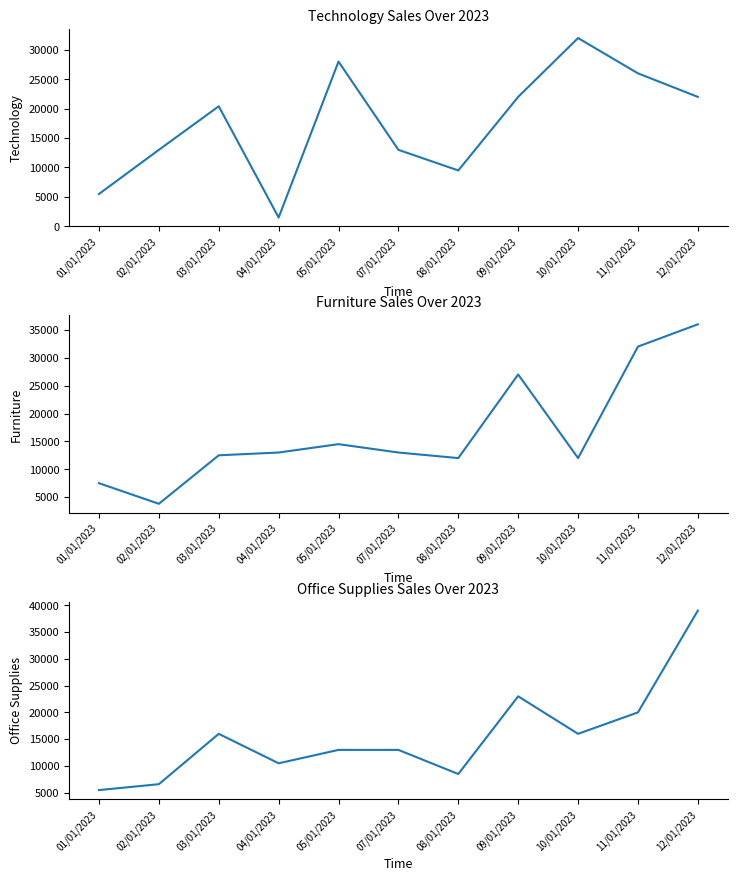

How many interior local peaks does the Office Supplies series have?

2